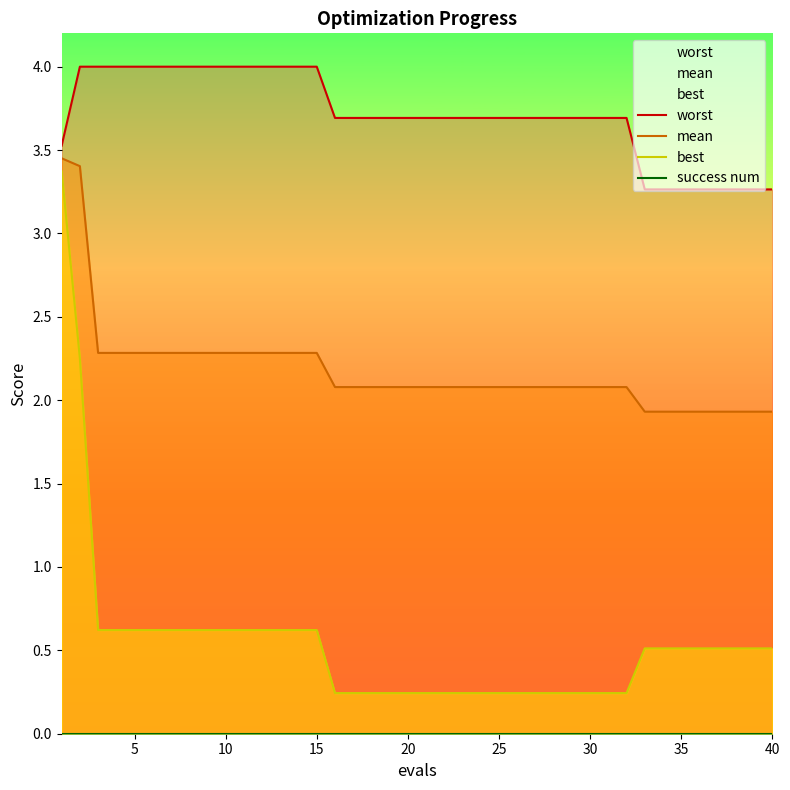

True or false: best and mean cross at least once.

False